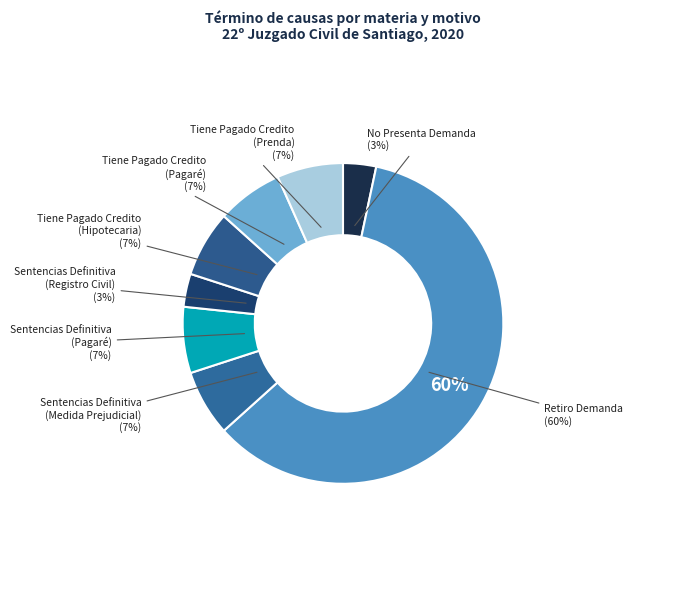

To the nearest percent, what portion does No Presenta Demanda represent?

3%